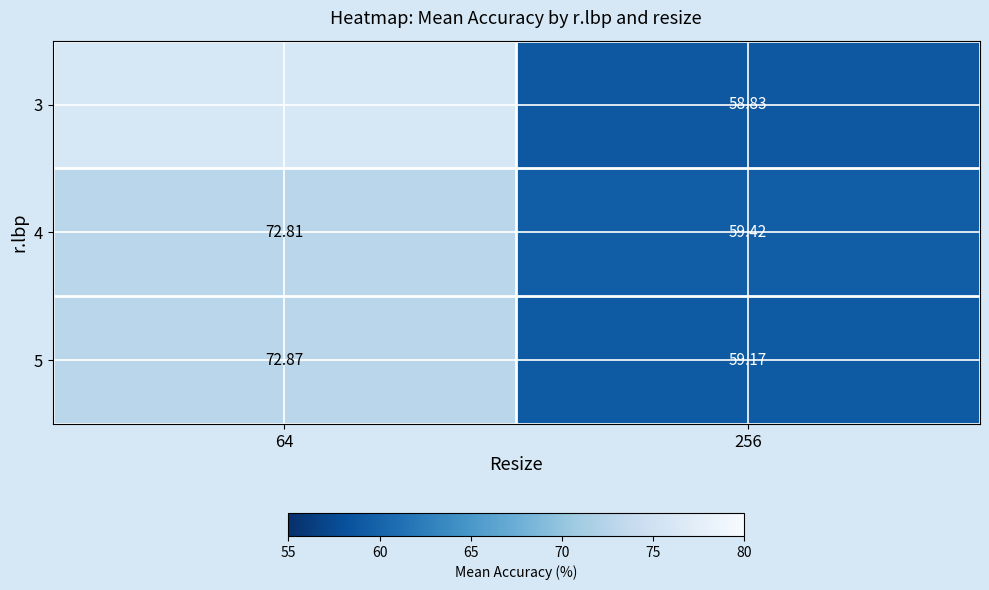

What is the maximum value shown in the chart?

72.9